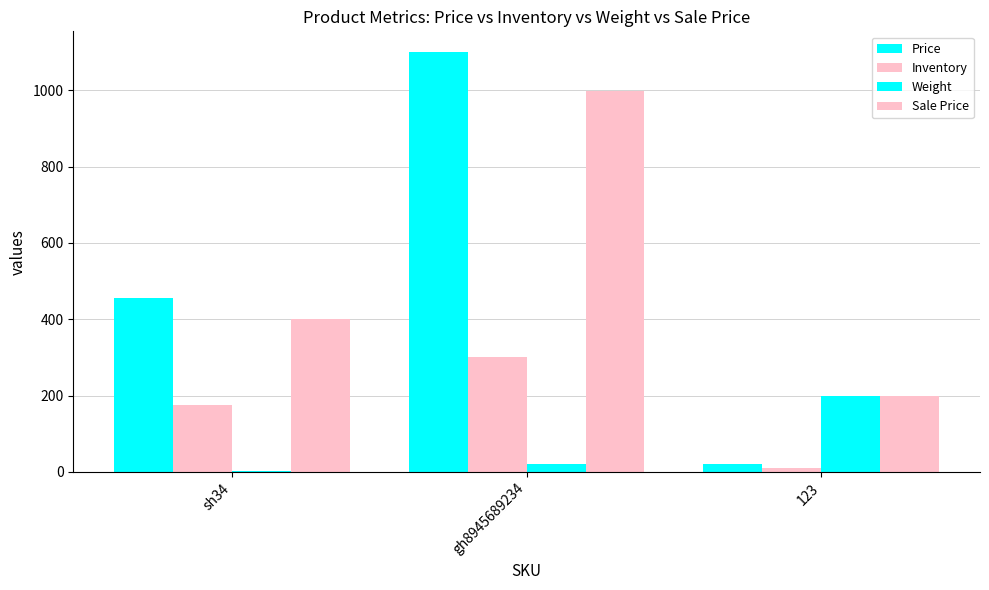

Are the bars grouped side by side (vs. stacked)?

Yes